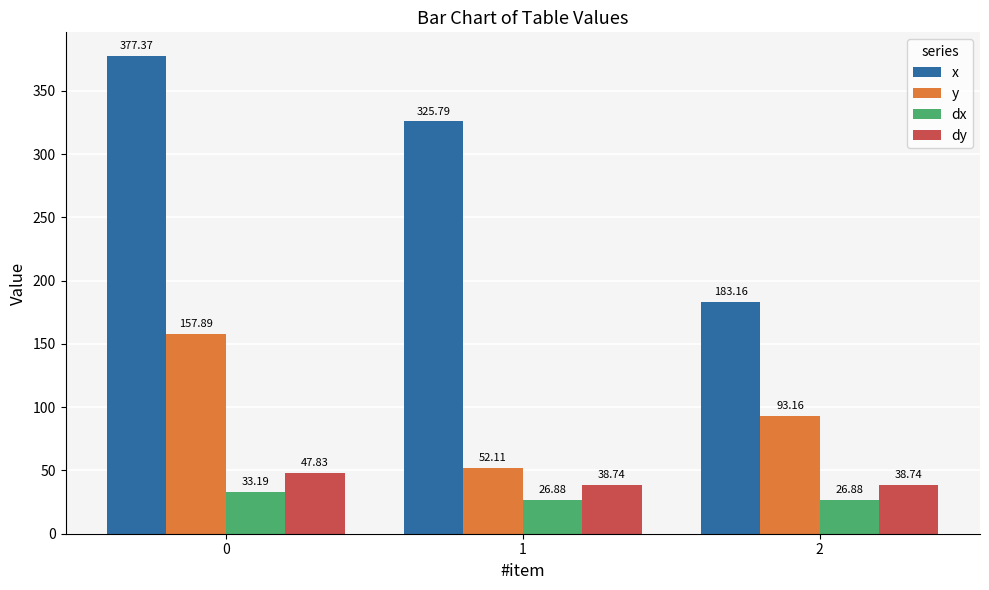

What is the difference between the maximum and minimum values in the dx series?

6.3